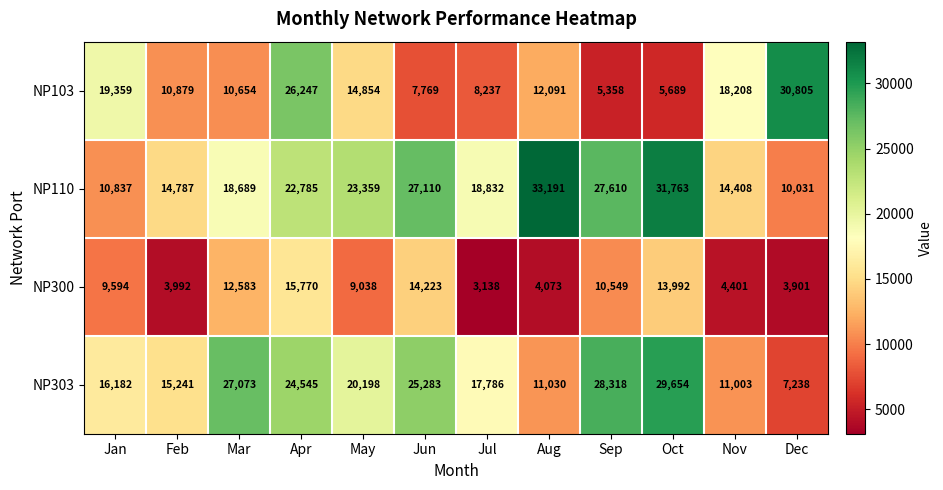

At which category is the sum across all series the highest?

Apr